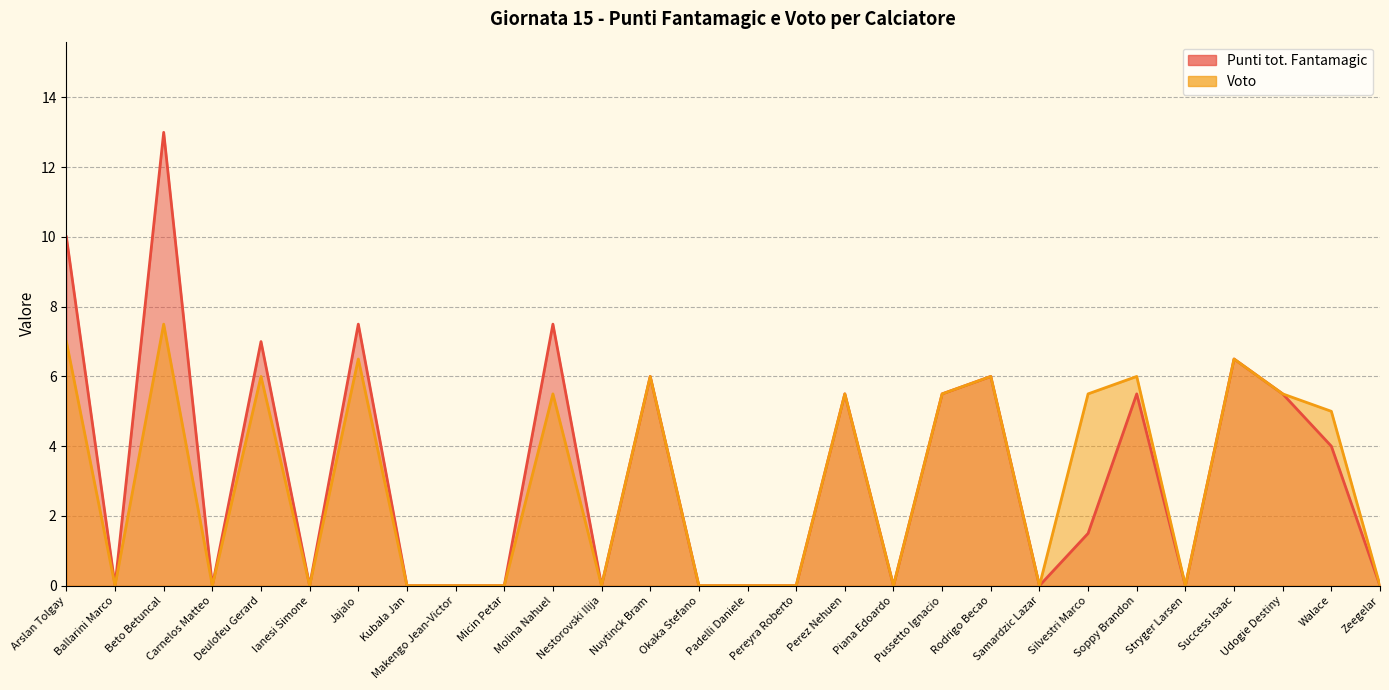

True or false: Punti tot. Fantamagic and Voto intersect in this chart.

False